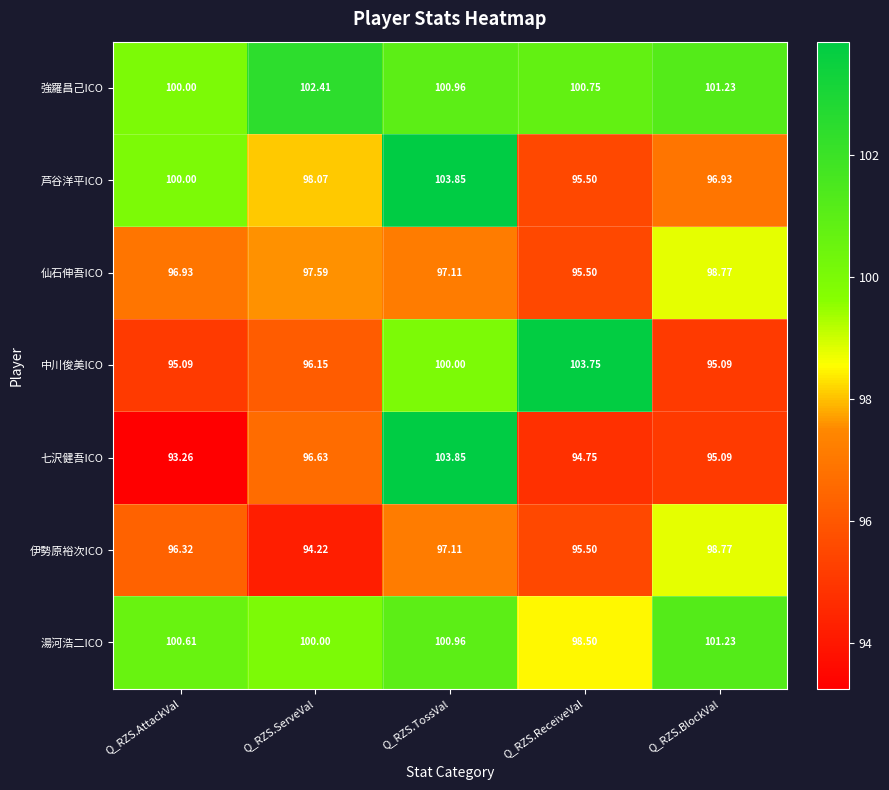

Which category has the highest value across all series?

Q_RZS.TossVal